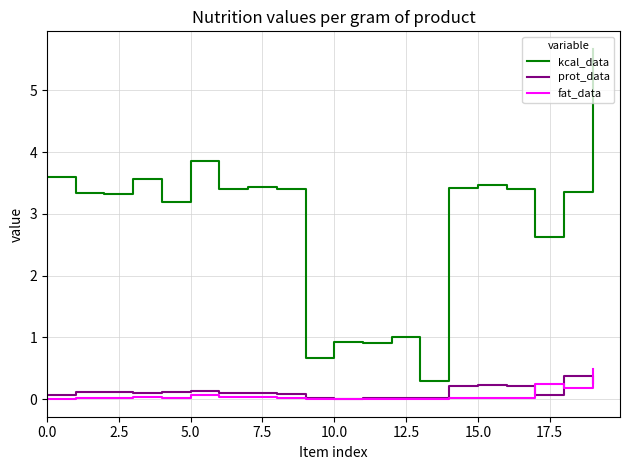

Which series has the largest range (max minus min)?

kcal_data